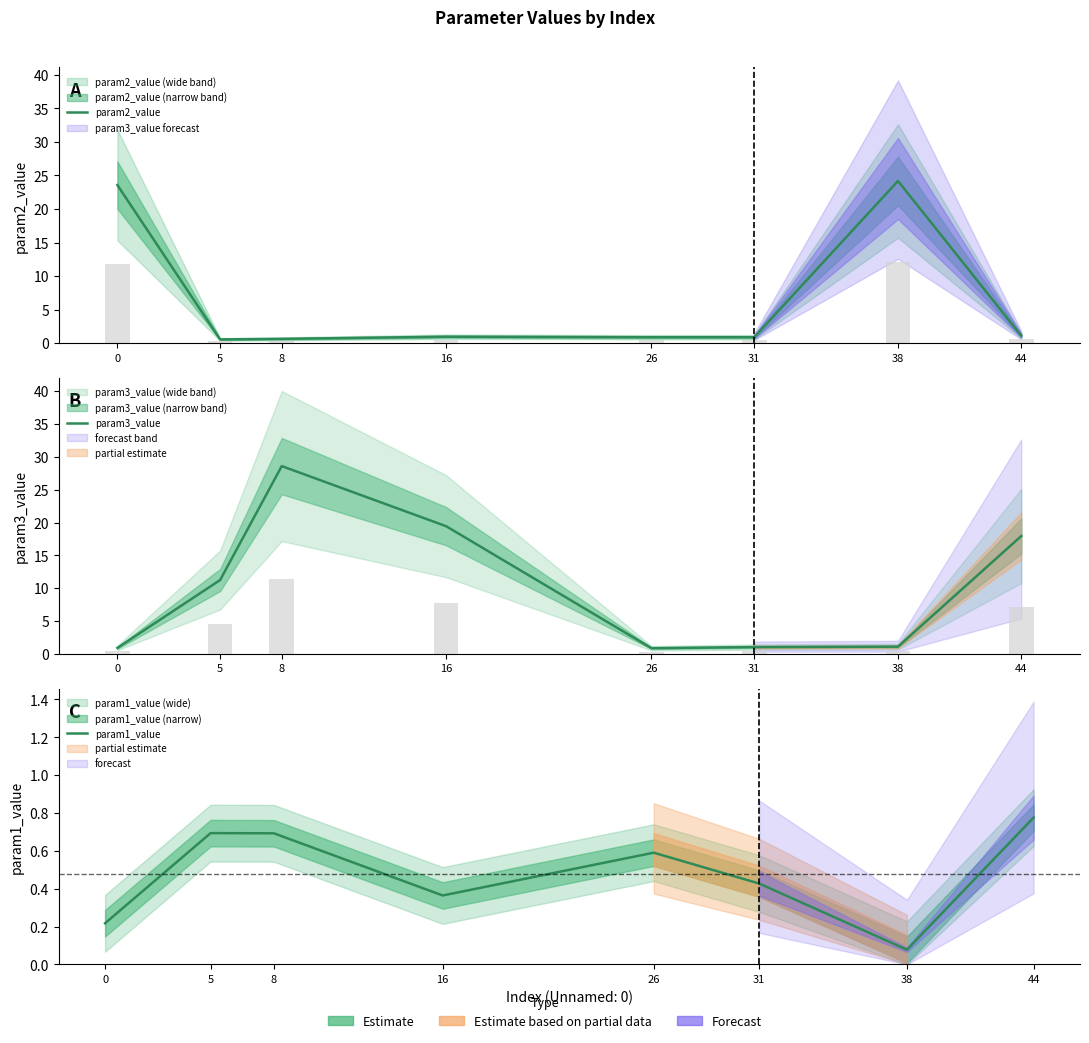

What are all the series names shown in the legend?

param2_value, param3_value, param1_value